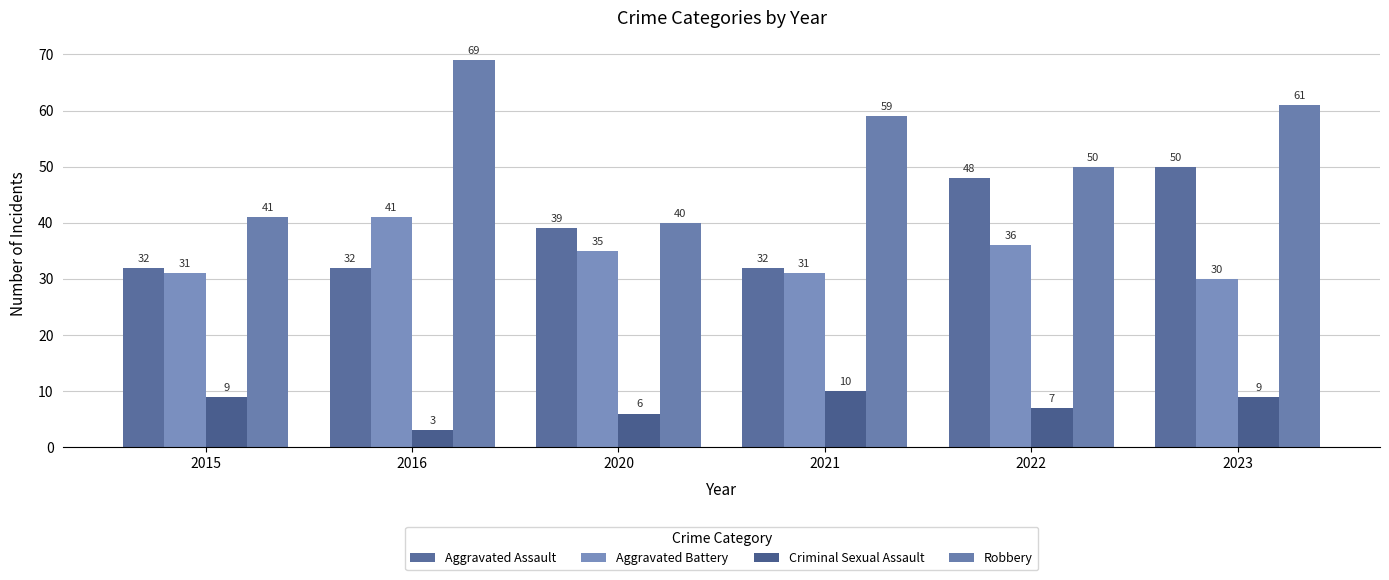

What is the minimum value for Criminal Sexual Assault?

3